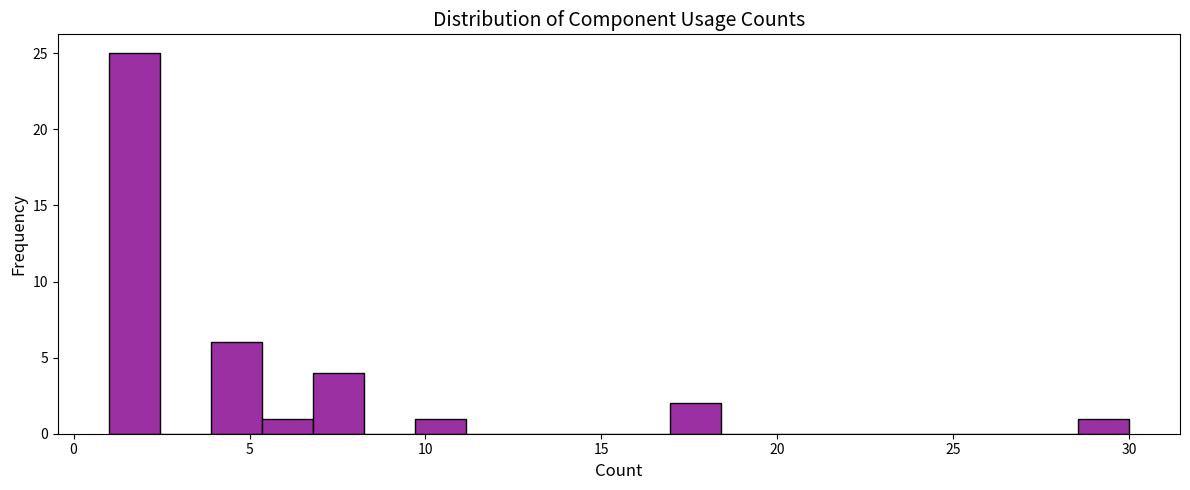

Around what value on the x-axis is the tallest bar? Give the approximate position of its centre, as read against the axis.

1.5